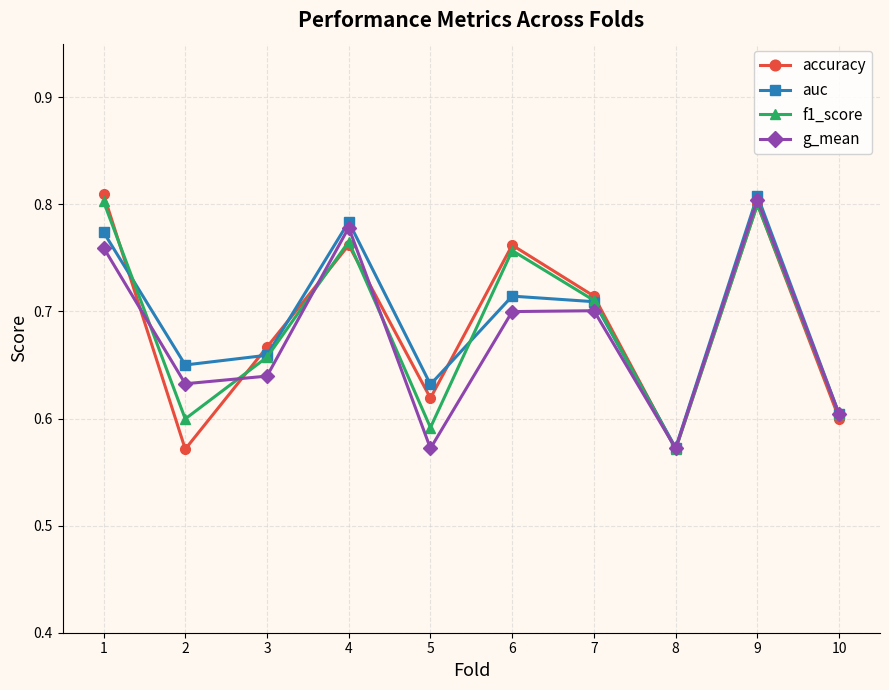

At which category is the sum across all series the highest?

9